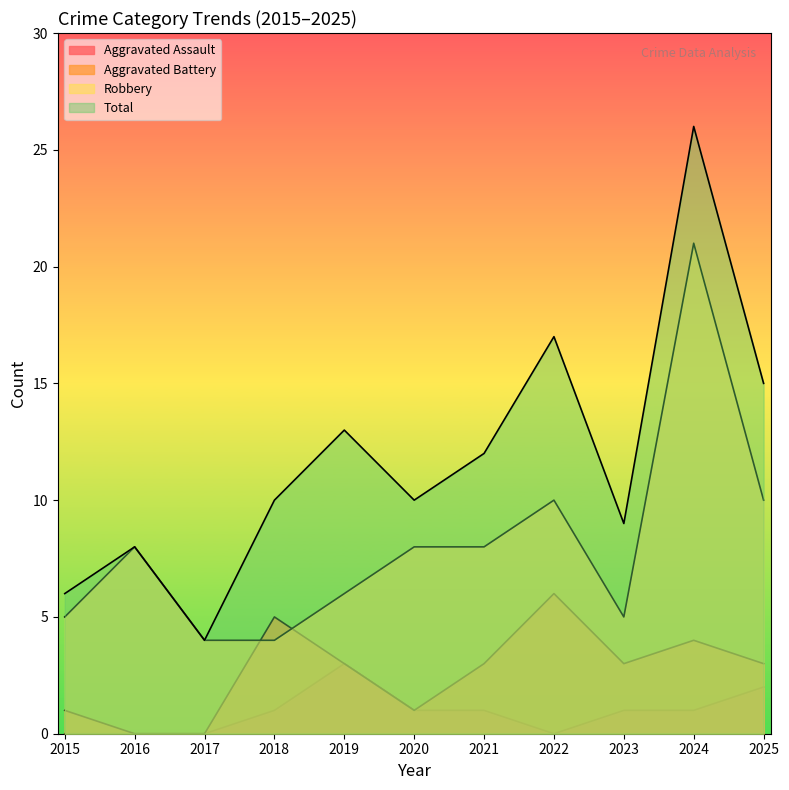

True or false: Aggravated Assault and Aggravated Battery cross at least once.

False